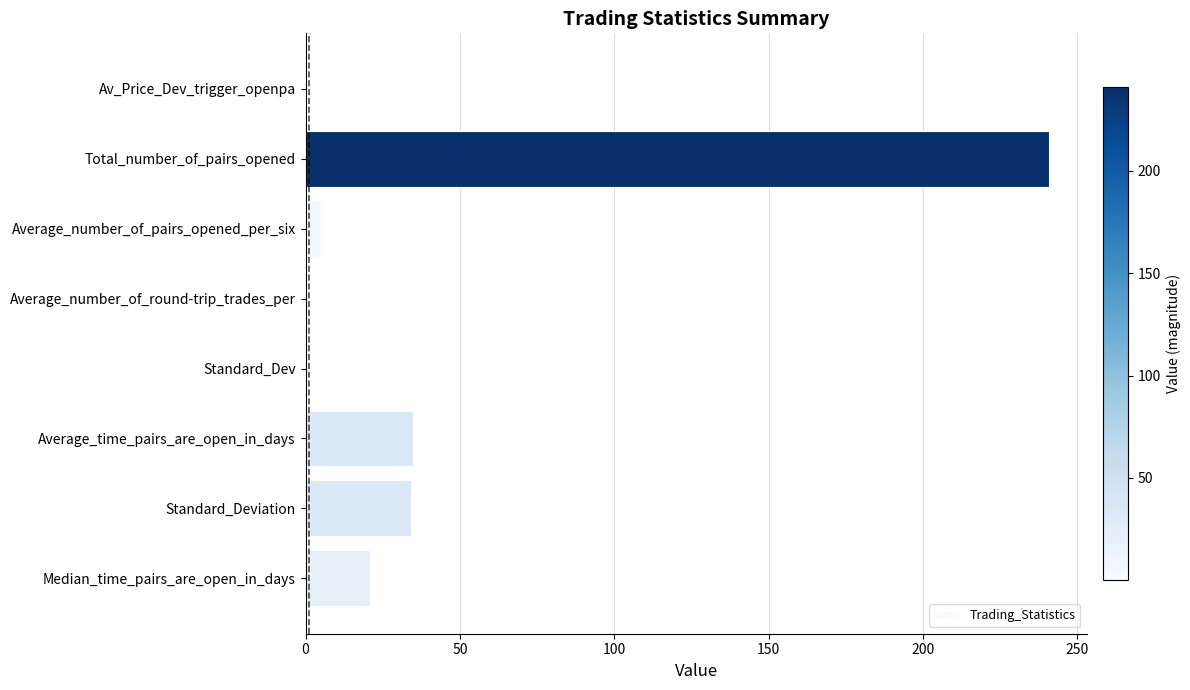

Is it true that the value at Median_time_pairs_are_open_in_days is 13.0?

False